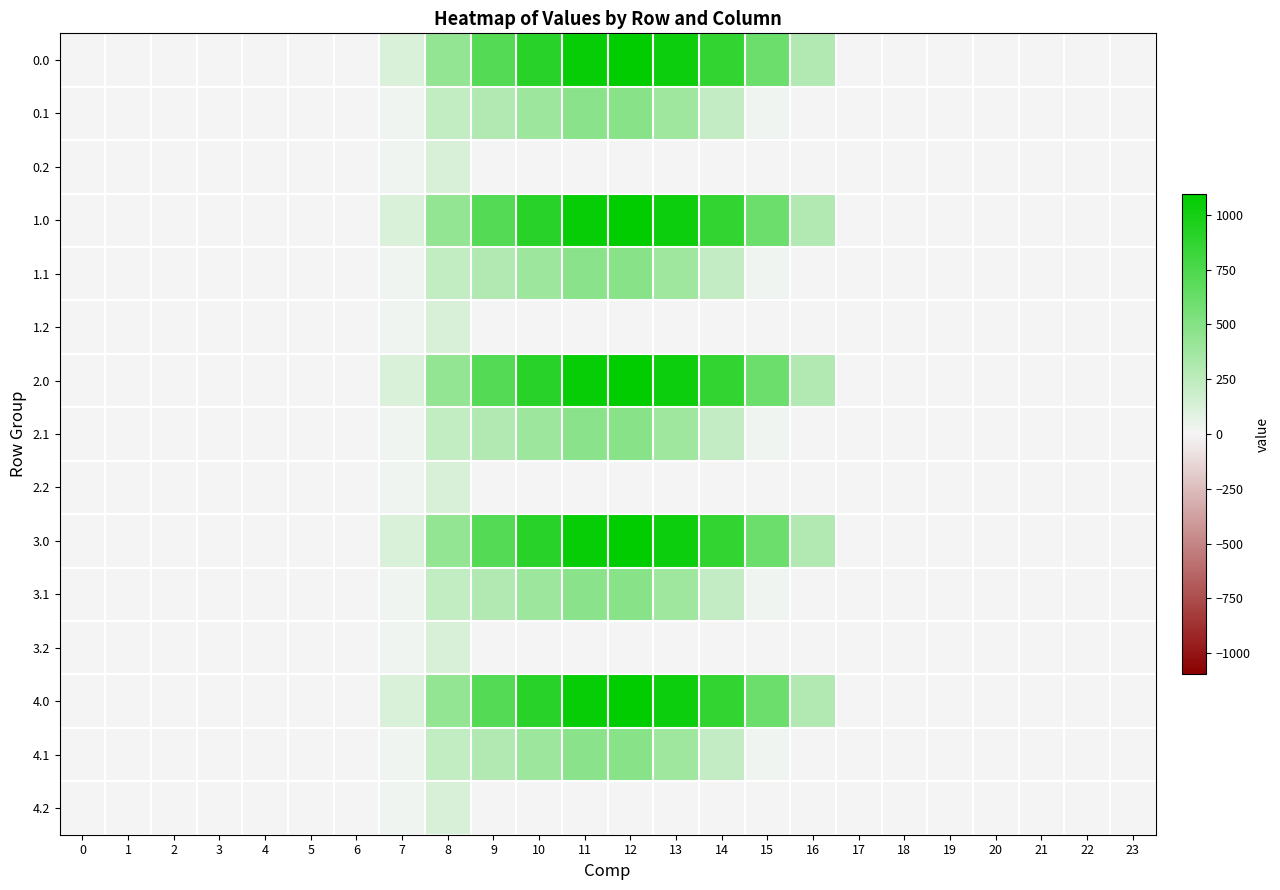

What is the greatest value displayed?

1096.7